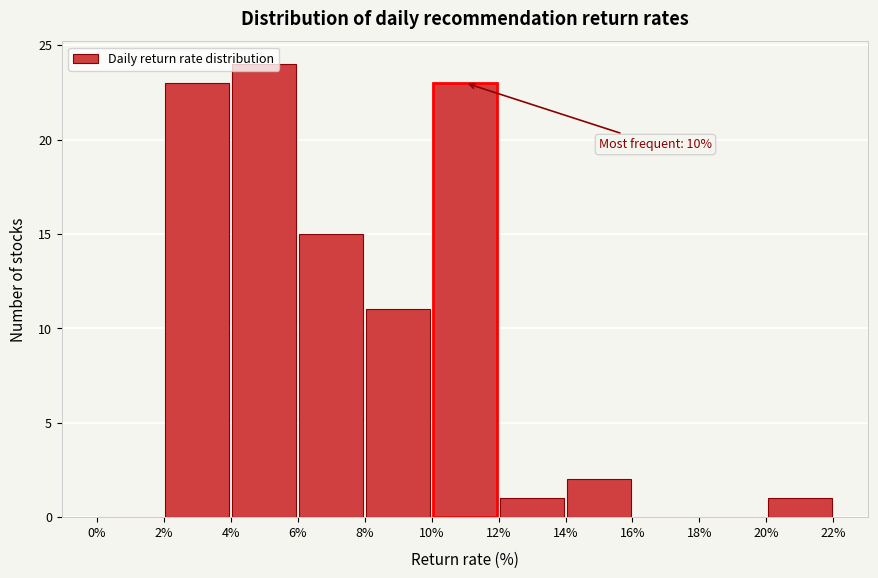

Over which range of the x-axis is the bar tallest?

4% to 6%